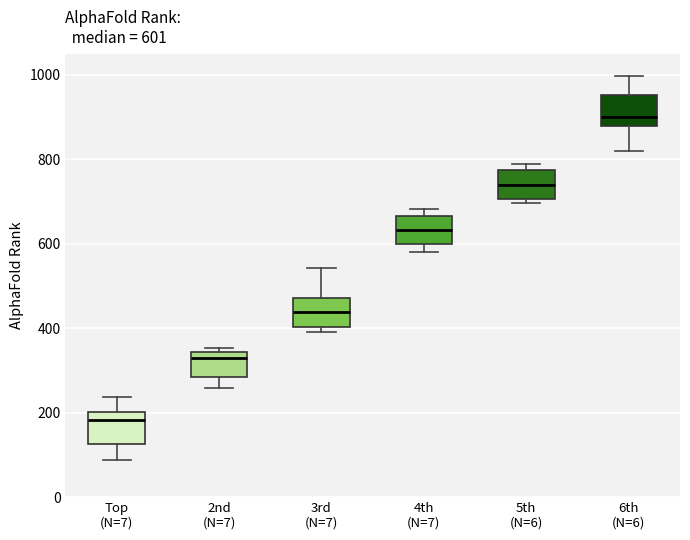

Which box's median line is the highest?

6th (N=6)